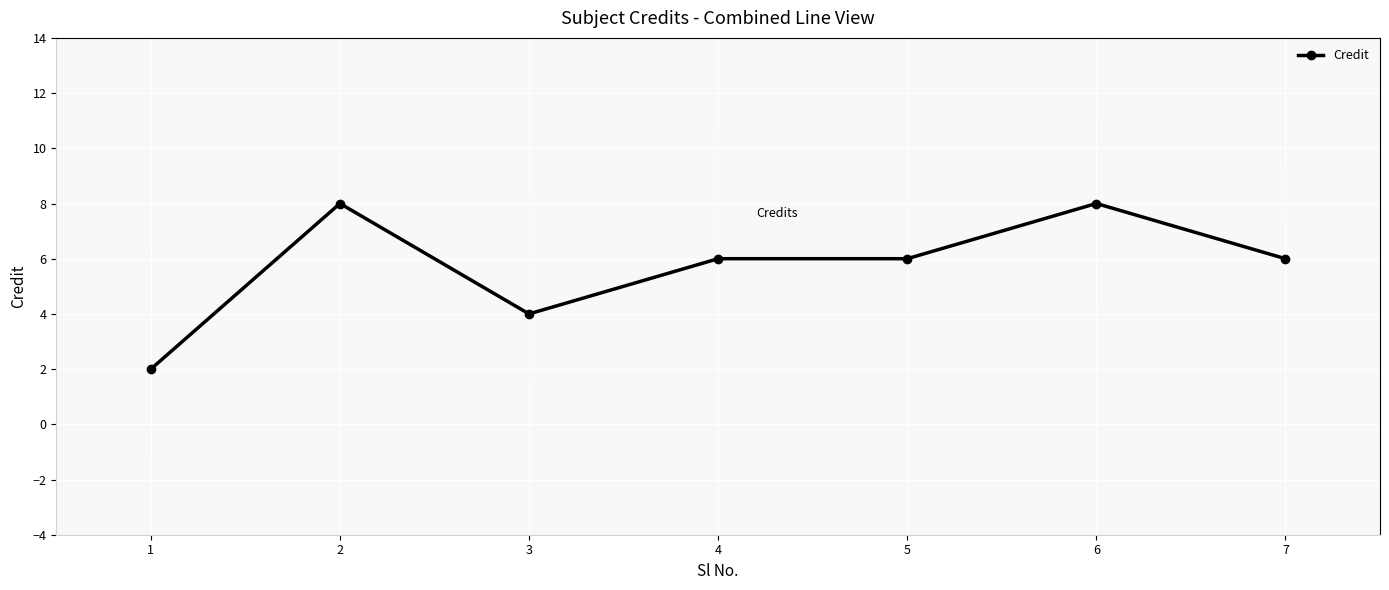

What is the smallest value displayed?

2